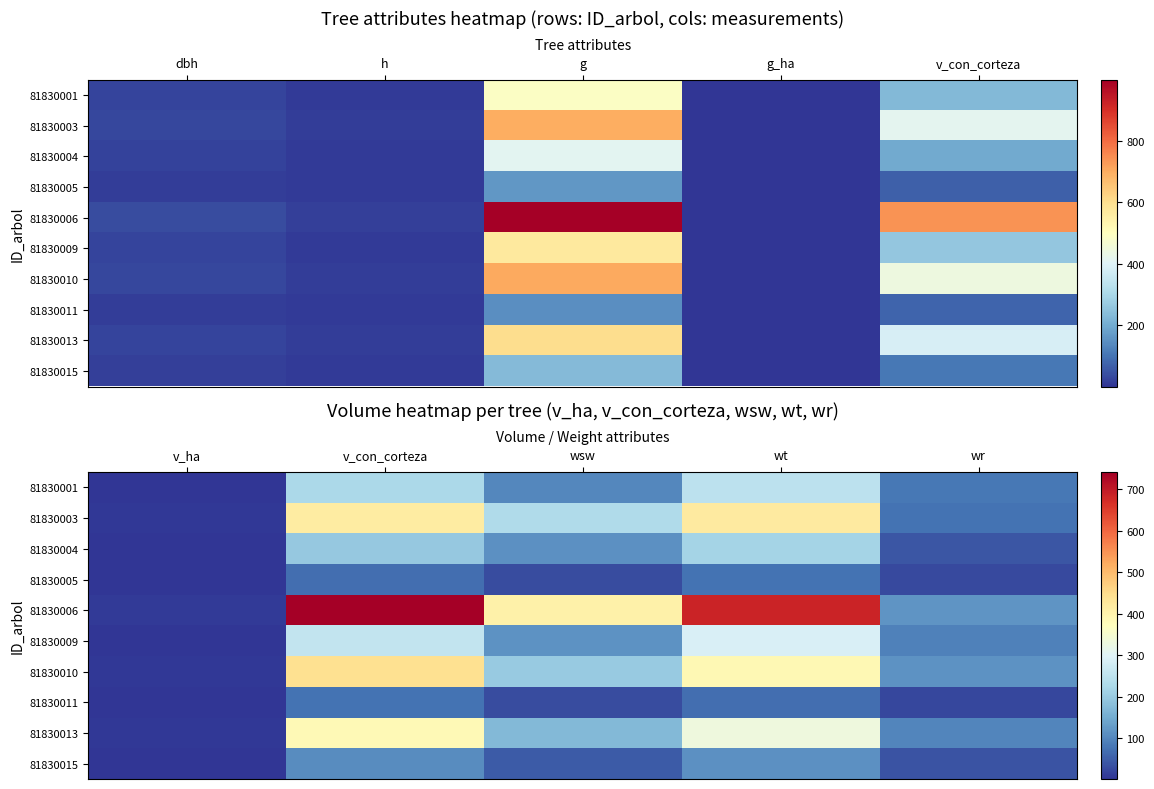

True or false: 81830015 has a value of 3.5 at v_ha.

True